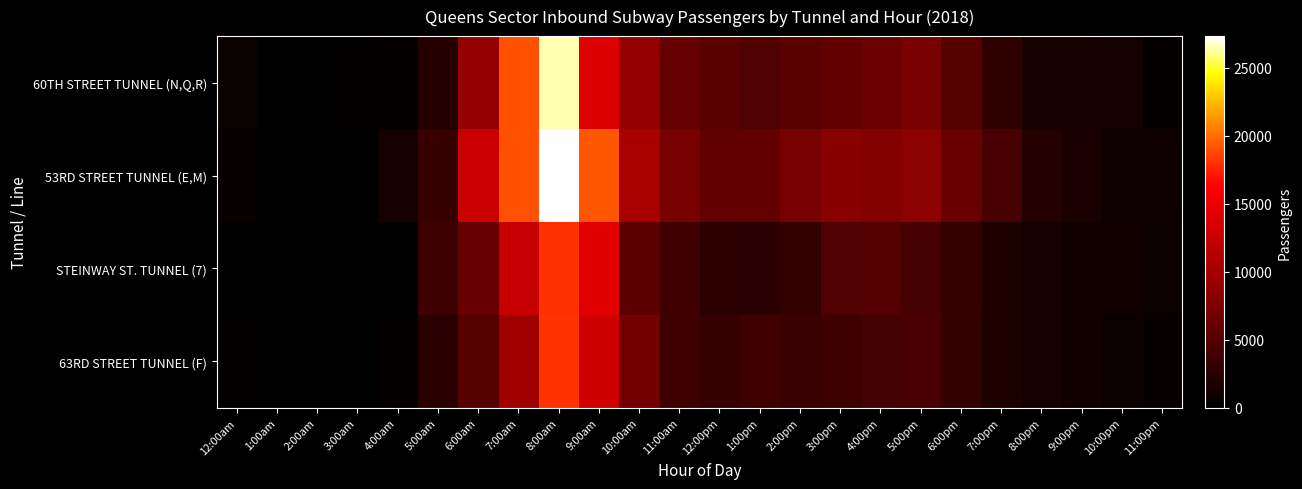

Reading right to left, what are all the values shown in this chart?

60TH STREET TUNNEL (N,Q,R): 11:00pm=390	10:00pm=1258	9:00pm=1549	8:00pm=1504	7:00pm=2838	6:00pm=5195	5:00pm=7081	4:00pm=6313	3:00pm=5822	2:00pm=5300	1:00pm=4713	12:00pm=5339	11:00am=5995	10:00am=8867	9:00am=13909	8:00am=26396	7:00am=19079	6:00am=8907	5:00am=2145	4:00am=387	3:00am=231	2:00am=105	1:00am=196	12:00am=564
53RD STREET TUNNEL (E,M): 11:00pm=954	10:00pm=879	9:00pm=1650	8:00pm=2226	7:00pm=4228	6:00pm=6278	5:00pm=8296	4:00pm=7740	3:00pm=8045	2:00pm=7142	1:00pm=5801	12:00pm=5762	11:00am=7104	10:00am=10330	9:00am=19311	8:00am=27340	7:00am=19024	6:00am=12607	5:00am=3204	4:00am=1232	3:00am=184	2:00am=213	1:00am=147	12:00am=513
STEINWAY ST. TUNNEL (7): 11:00pm=665	10:00pm=1046	9:00pm=1045	8:00pm=1398	7:00pm=1722	6:00pm=3245	5:00pm=4111	4:00pm=5064	3:00pm=4789	2:00pm=3094	1:00pm=2669	12:00pm=2696	11:00am=3898	10:00am=5439	9:00am=14274	8:00am=17976	7:00am=12422	6:00am=6134	5:00am=3687	4:00am=0	3:00am=0	2:00am=0	1:00am=0	12:00am=0
63RD STREET TUNNEL (F): 11:00pm=484	10:00pm=667	9:00pm=966	8:00pm=1431	7:00pm=1716	6:00pm=3049	5:00pm=4439	4:00pm=4120	3:00pm=3632	2:00pm=3336	1:00pm=3799	12:00pm=3281	11:00am=3810	10:00am=6833	9:00am=12938	8:00am=18057	7:00am=9625	6:00am=5165	5:00am=2552	4:00am=414	3:00am=205	2:00am=69	1:00am=202	12:00am=301